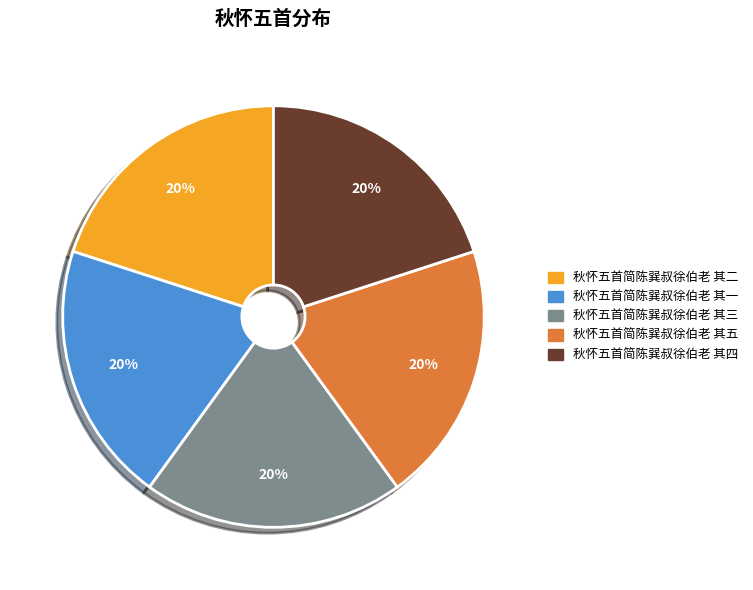

Is it true that 秋怀五首简陈巽叔徐伯老 其一 is 34% of the pie?

False